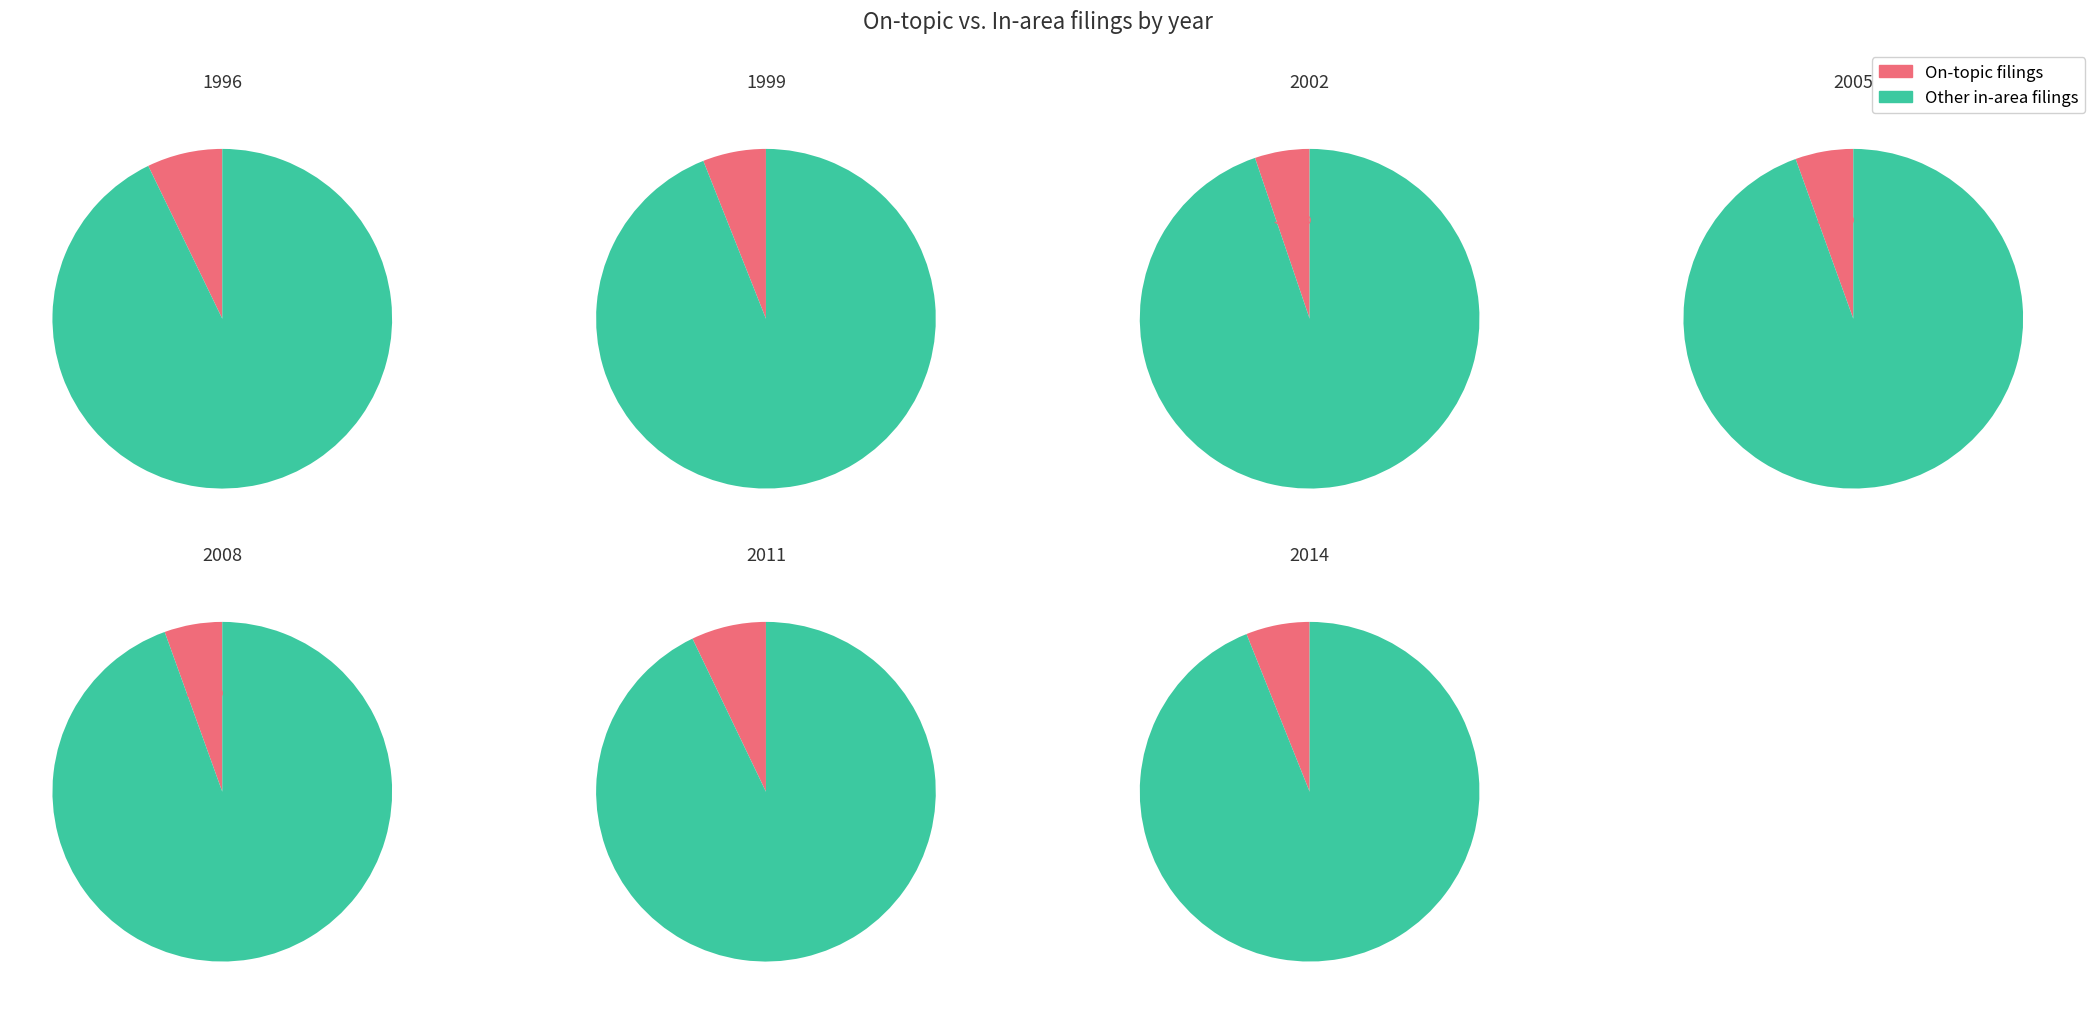

The in_area_filings slice represents 1% of the pie. True or false?

False